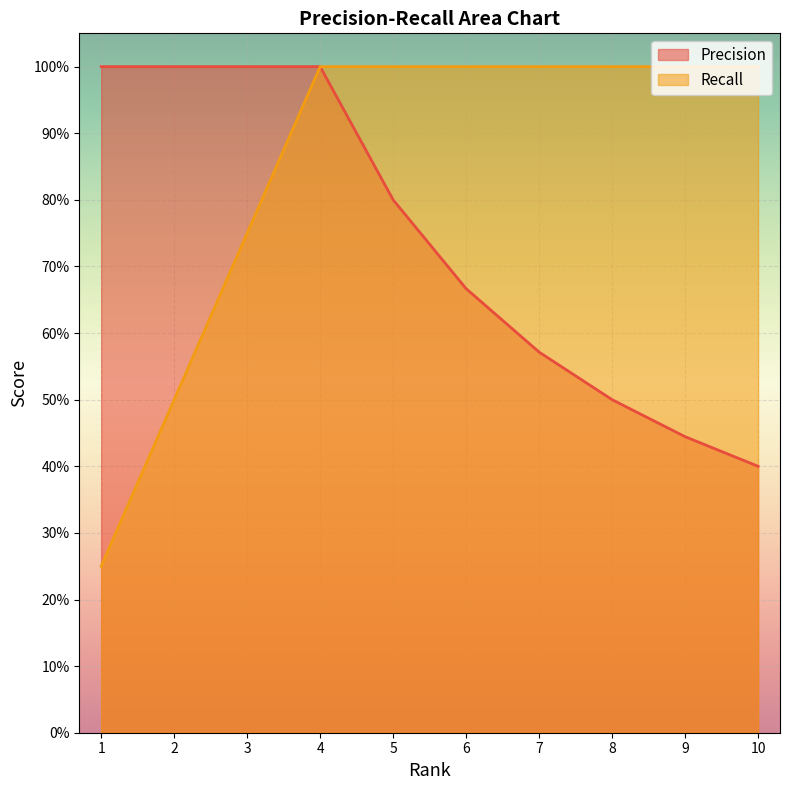

True or false: Precision has a value of 1.0 at 7.

False